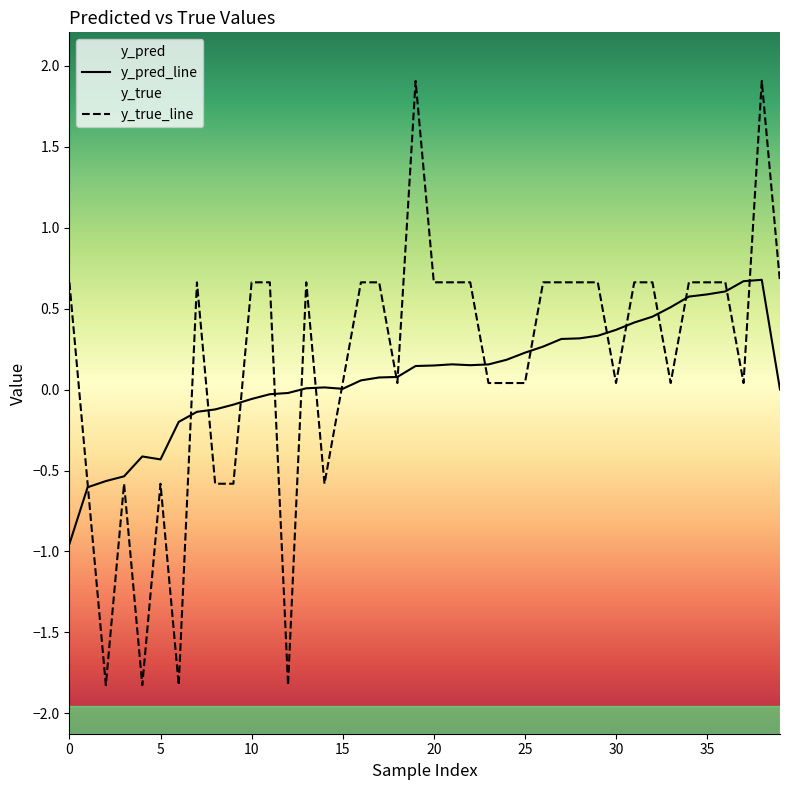

Rank the categories by y_pred value from highest to lowest.

38, 37, 36, 35, 34, 33, 32, 31, 30, 29, 28, 27, 26, 25, 24, 21, 23, 22, 20, 19, 18, 17, 16, 14, 13, 15, 39, 12, 11, 10, 9, 8, 7, 6, 4, 5, 3, 2, 1, 0